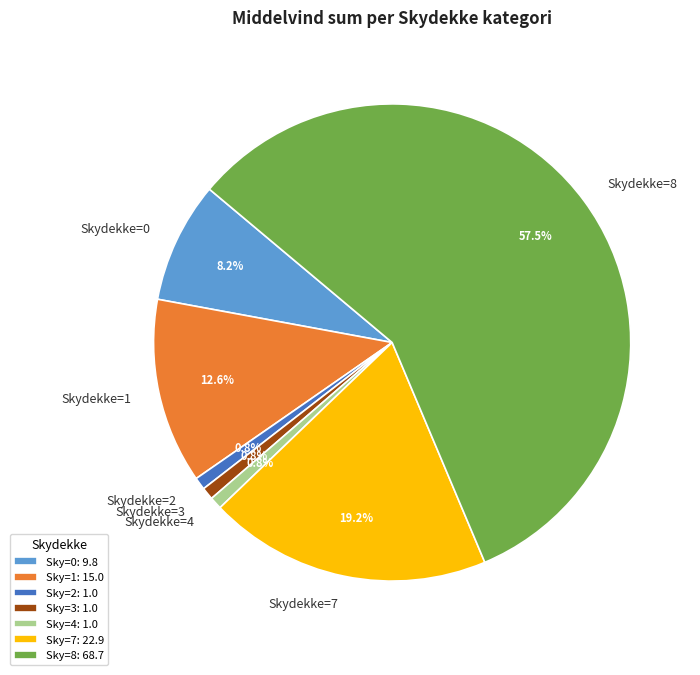

Does Skydekke=1 represent more than half of the total?

No